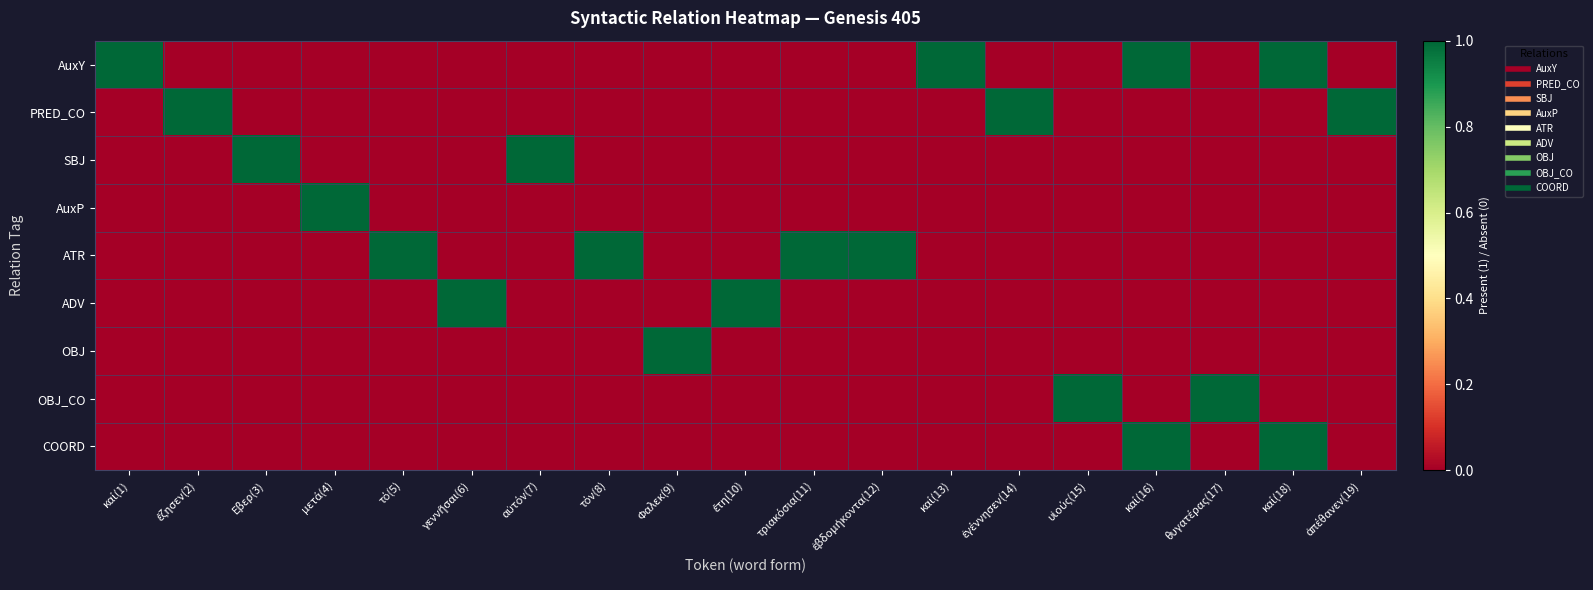

List the series in order of their peak value, lowest first.

AuxY, PRED_CO, SBJ, AuxP, ATR, ADV, OBJ, OBJ_CO, COORD